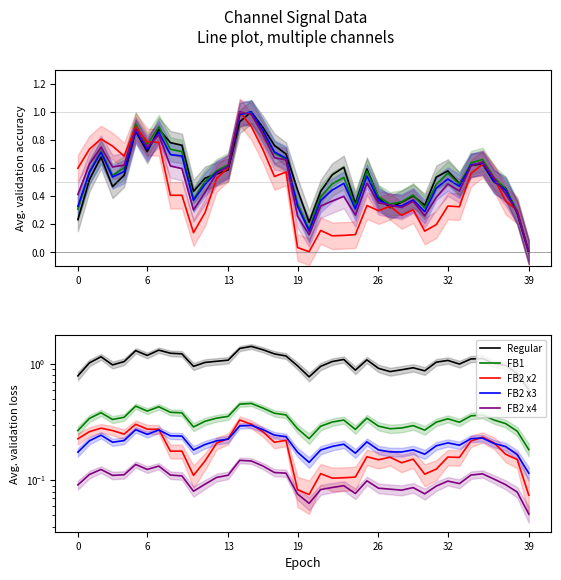

At which label does FB2 x4 reach its minimum?

39